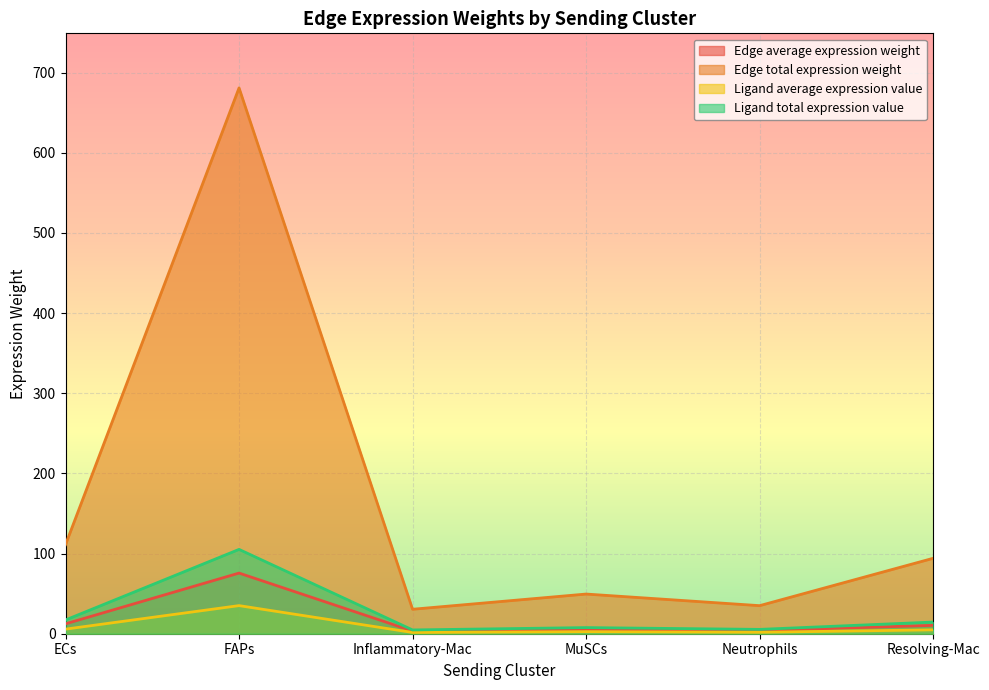

What is the difference between the Ligand total expression value values at ECs and MuSCs?

9.5